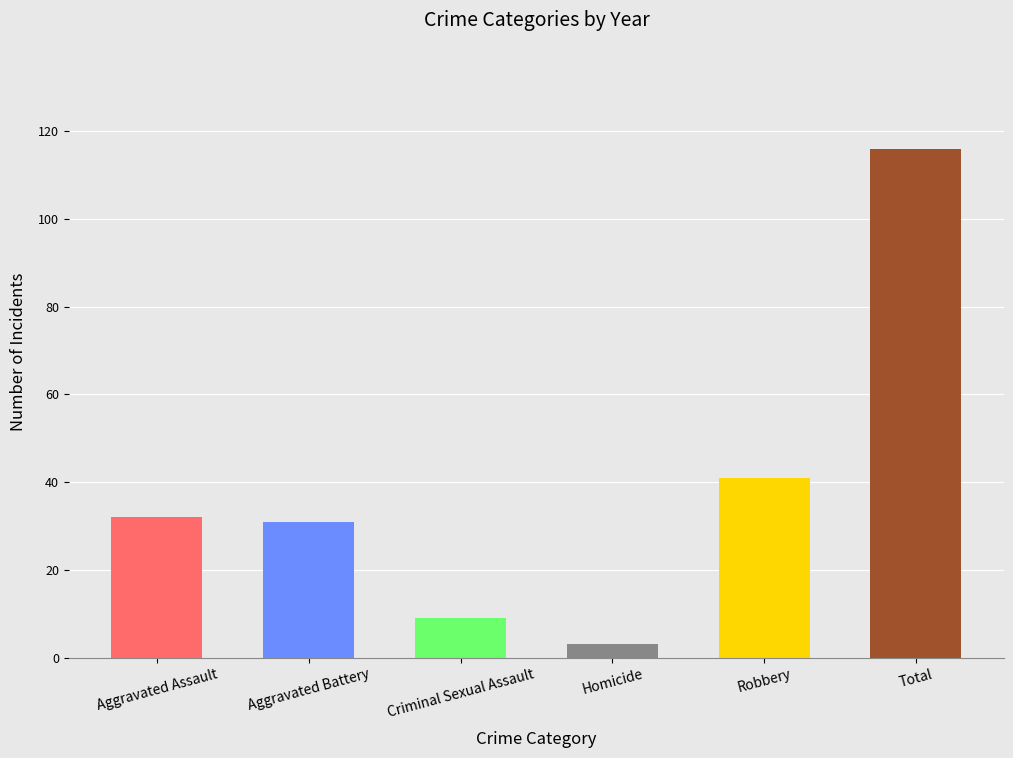

What is the maximum value shown in the chart?

116